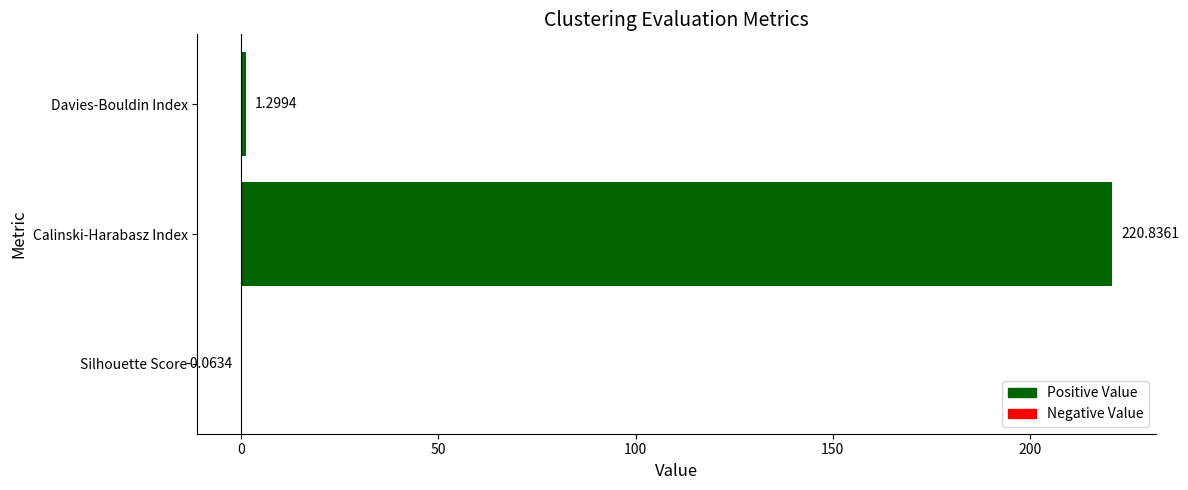

What is the change in value from Calinski-Harabasz Index to Davies-Bouldin Index?

-219.5